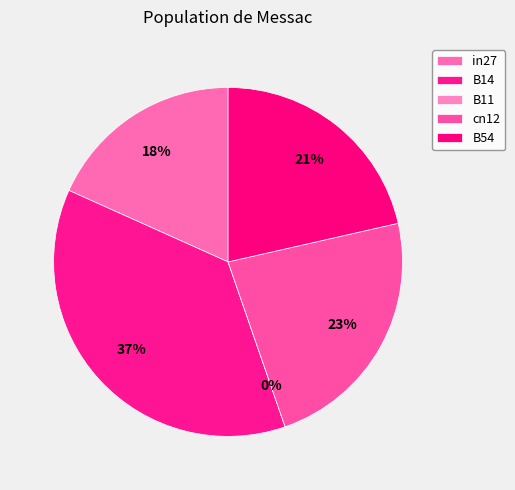

Combined, what portion of the pie is B14 and cn12?

60.3%